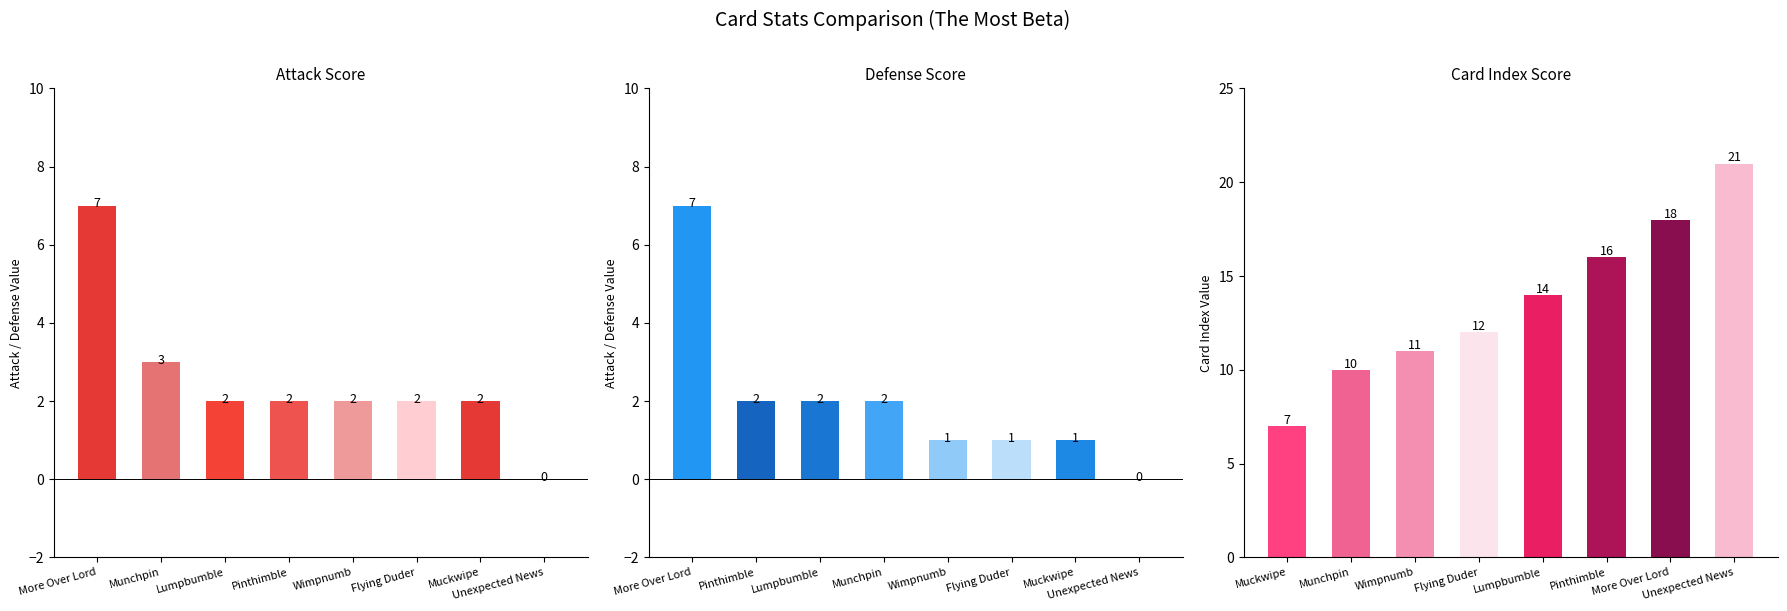

How many values in the Defense series are below 2?

4